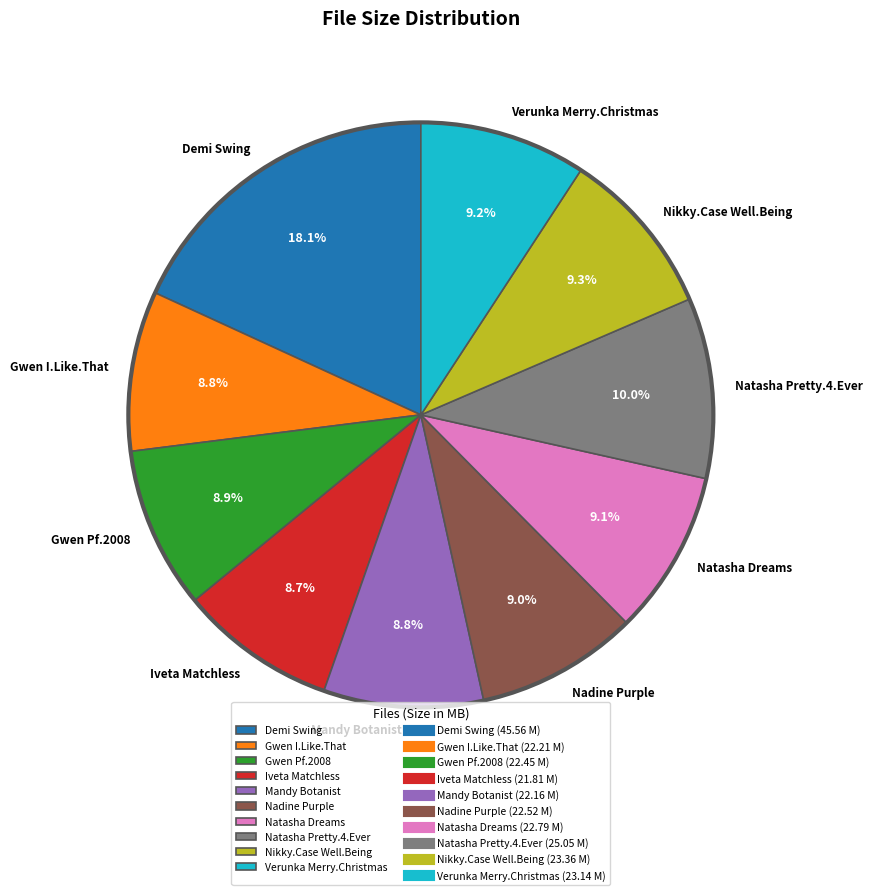

Is there a majority slice in this chart?

No